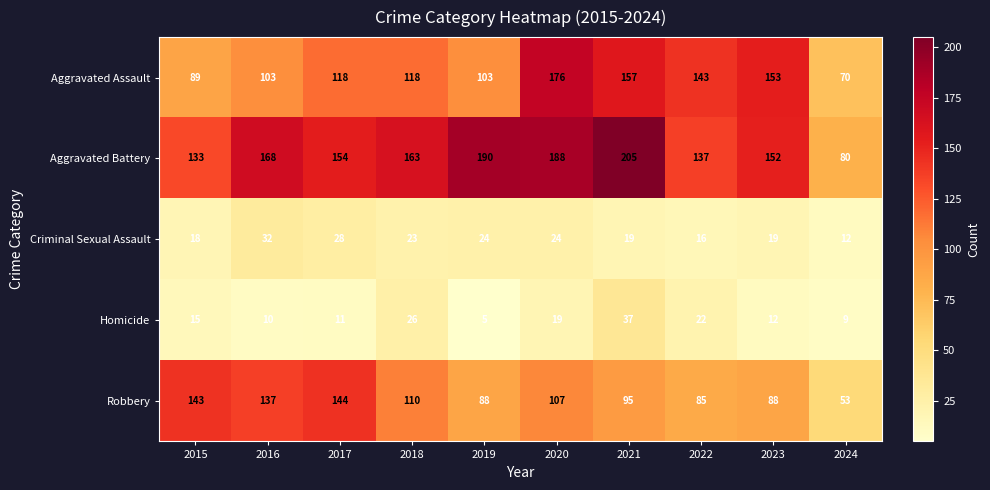

How many distinct data groups are displayed?

5